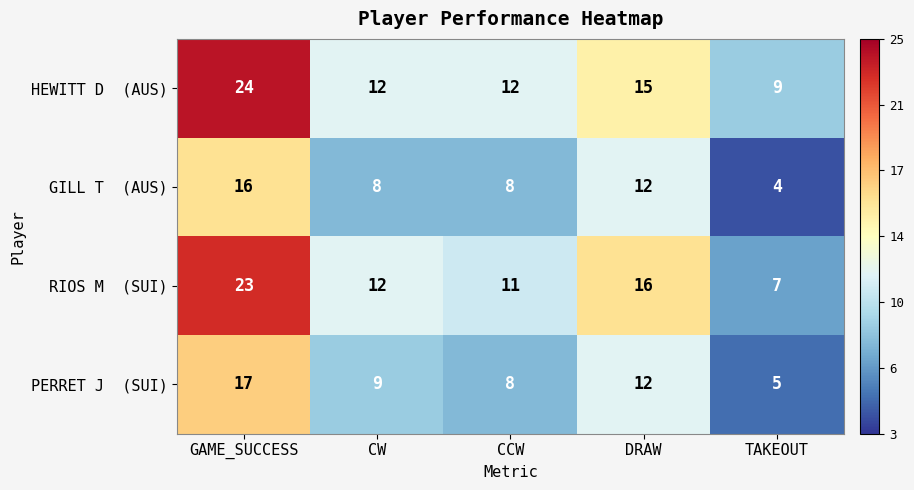

How many series are shown in this chart?

4